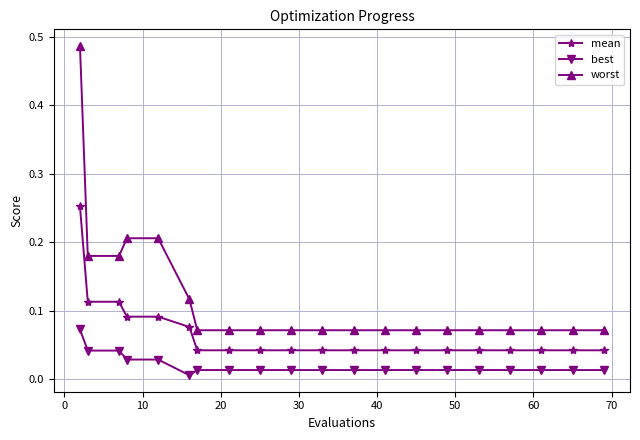

Rank the series by their maximum value, from lowest to highest.

best, mean, worst